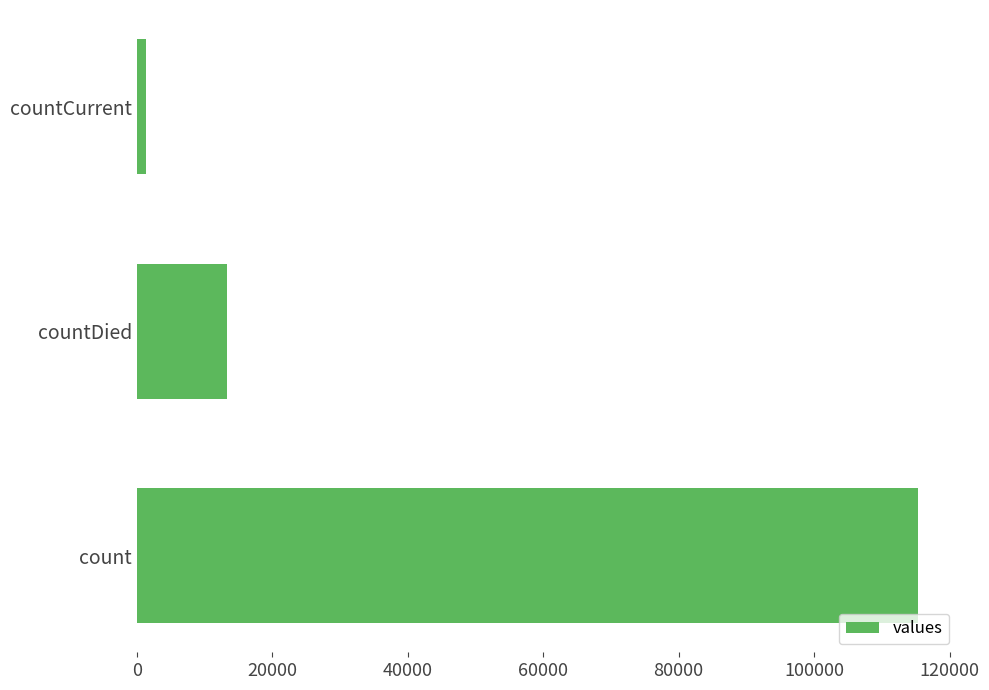

Reading bottom to top, list all the values displayed in this chart.

115379	13343	1383